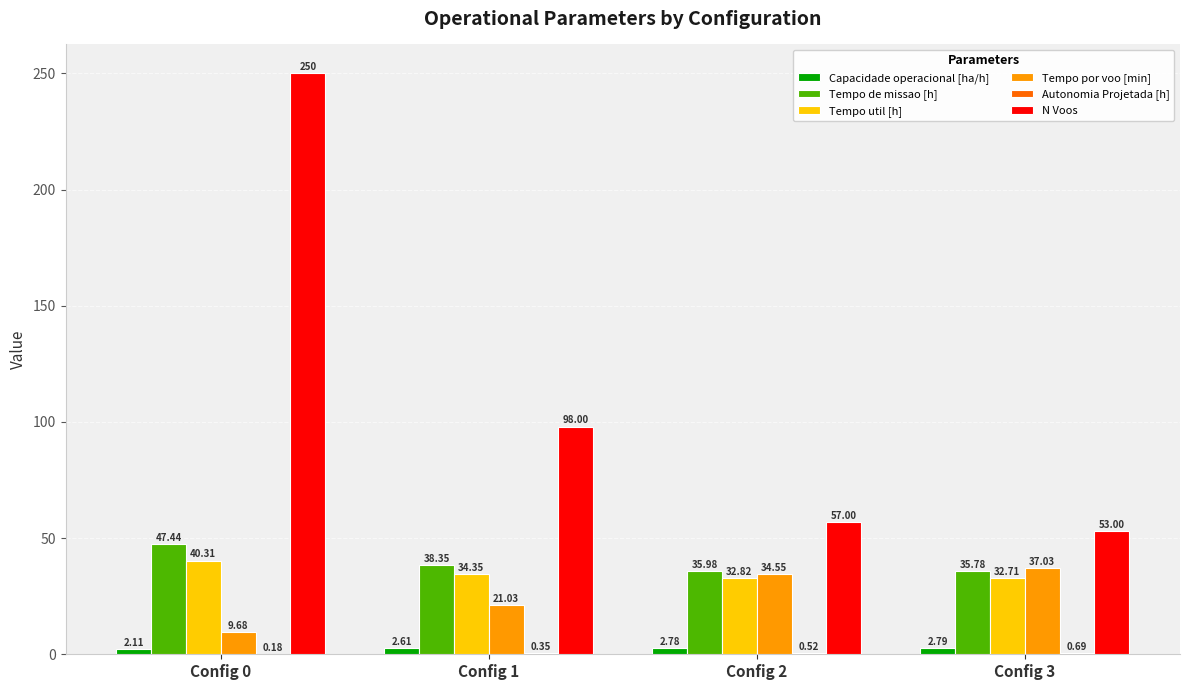

At which category is the sum across all series the highest?

Config 0